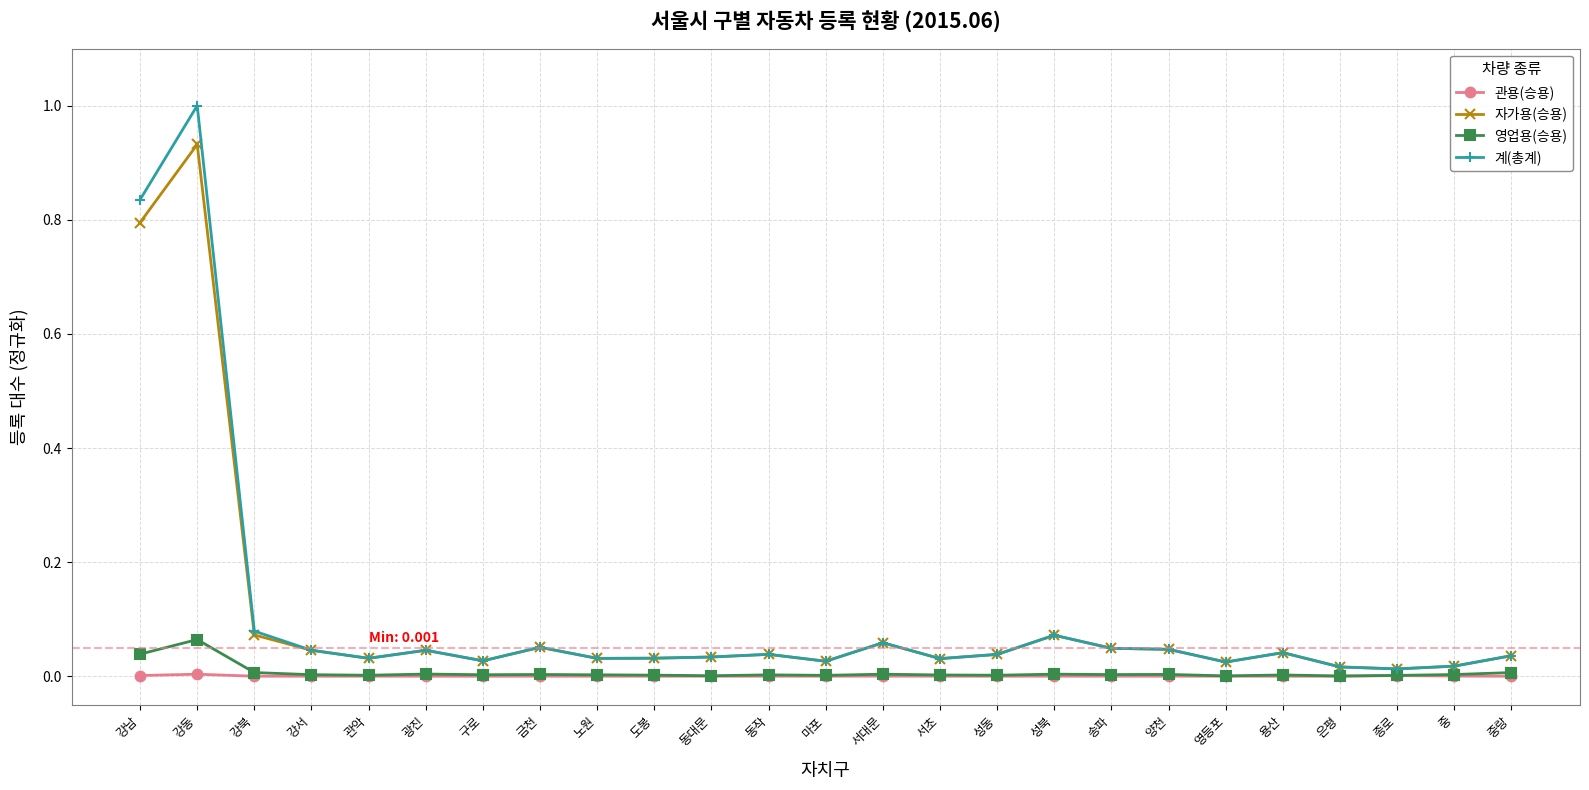

True or false: 자가용(승용) has a value of 0.0 at 강서.

True